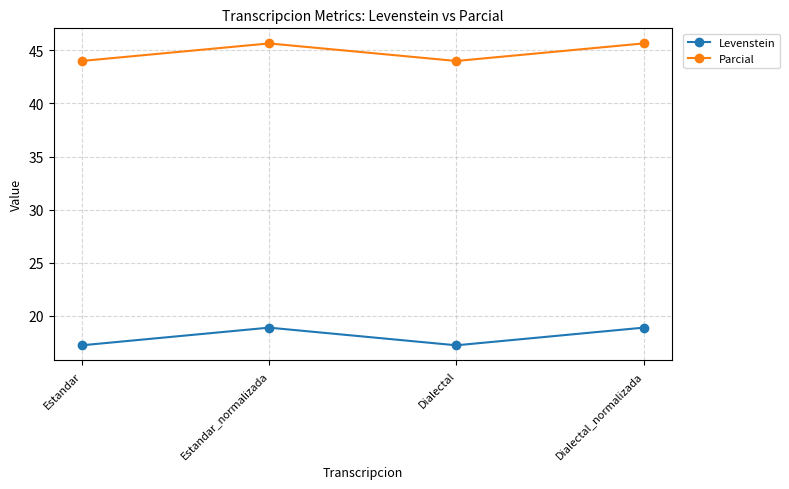

What is the value of the Parcial point at the 3rd from the left?

44.0